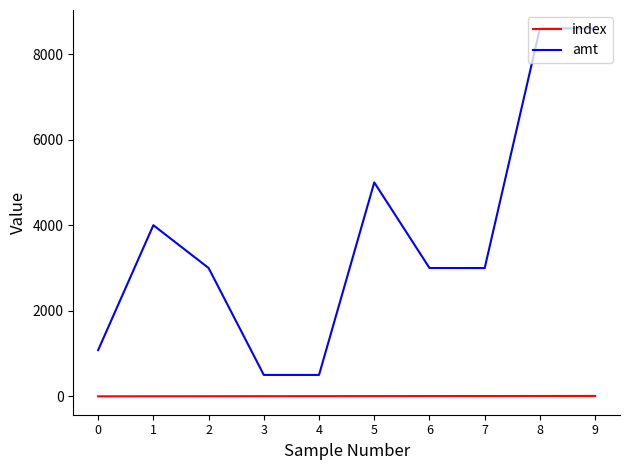

True or false: index and amt intersect in this chart.

False